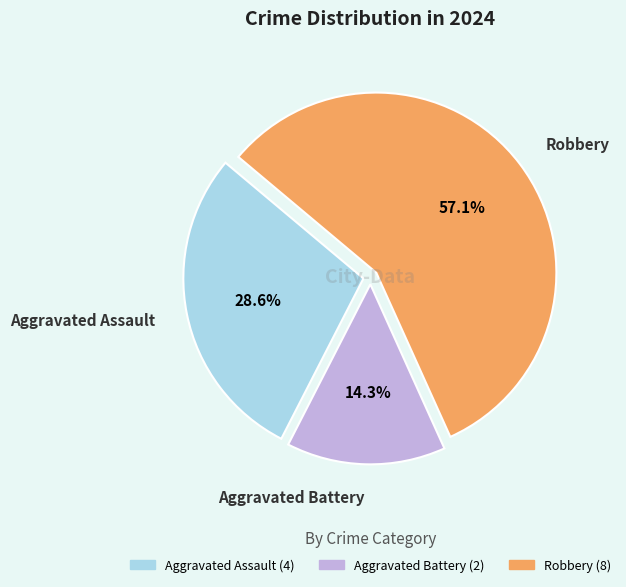

What is the largest slice in the pie chart?

Robbery